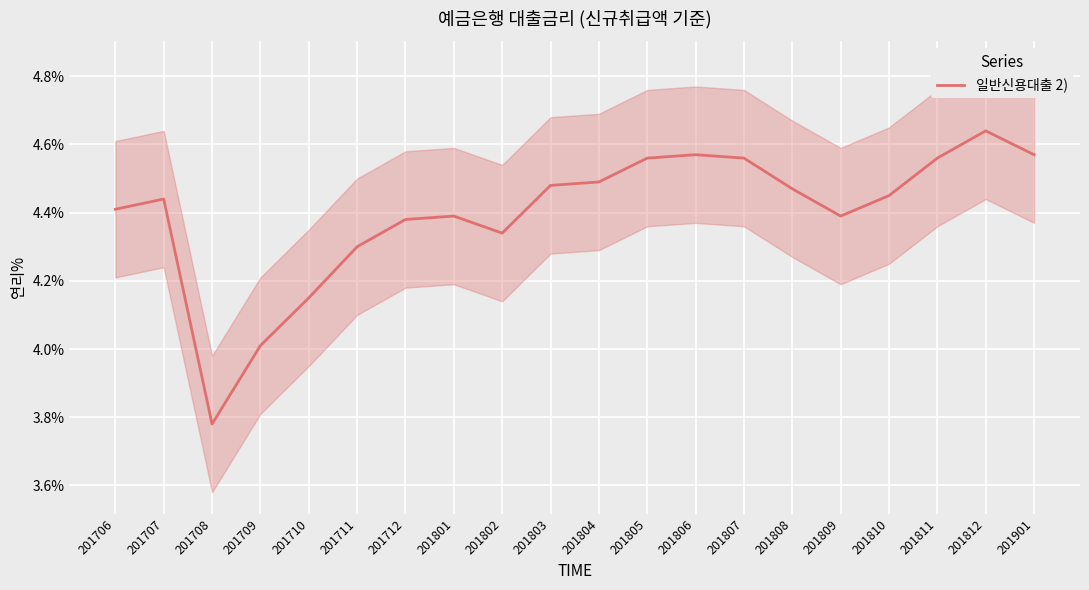

List the labels in order of value, largest first.

201812, 201806, 201901, 201805, 201807, 201811, 201804, 201803, 201808, 201810, 201707, 201706, 201801, 201809, 201712, 201802, 201711, 201710, 201709, 201708